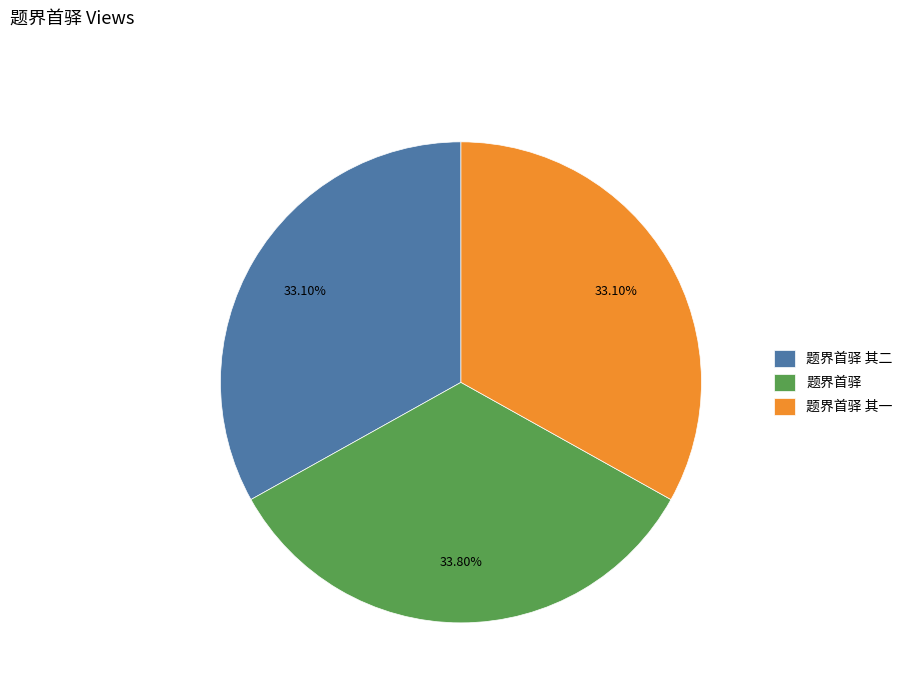

What is the ratio of the value at 题界首驿 其一 to the value at 题界首驿?

1.0